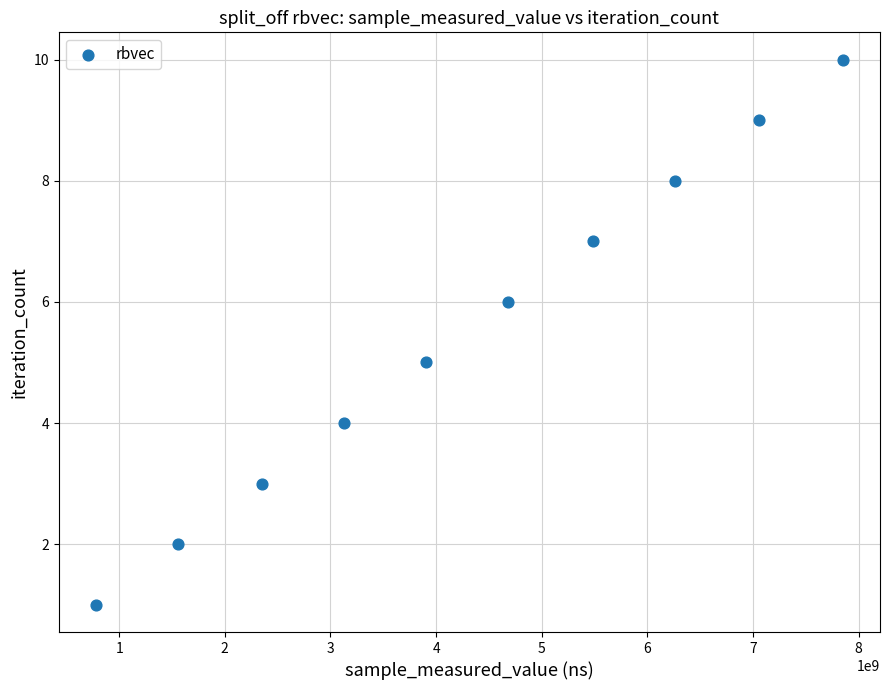

What is the range of X values (max minus min)?

7066680035